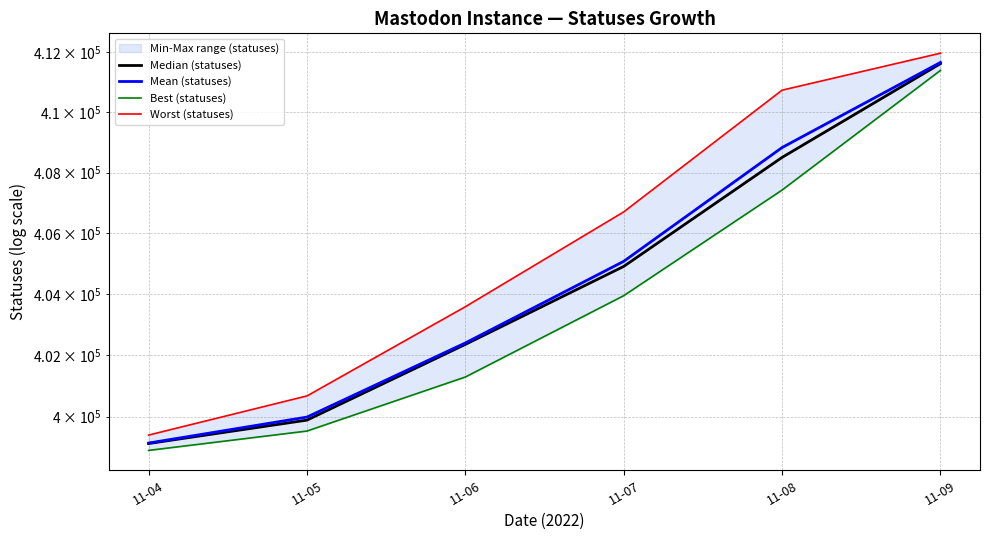

Does the chart display data point markers on the line(s)?

No